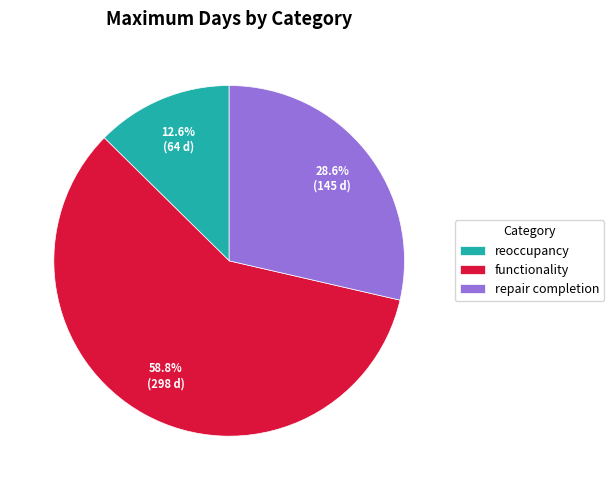

Does reoccupancy account for over 50% of the chart?

No